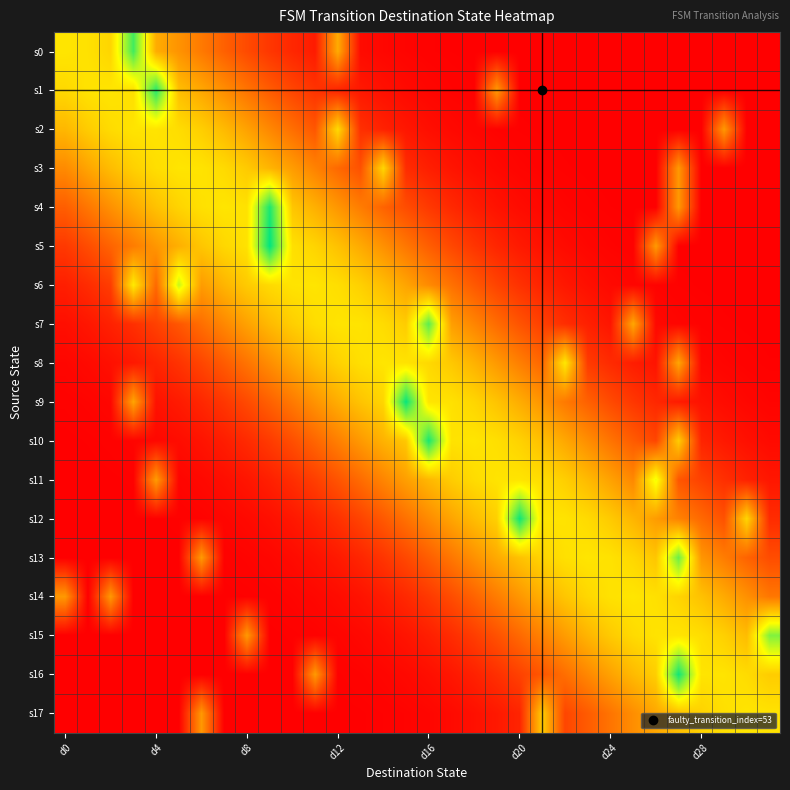

Which series has the largest range (max minus min)?

s5